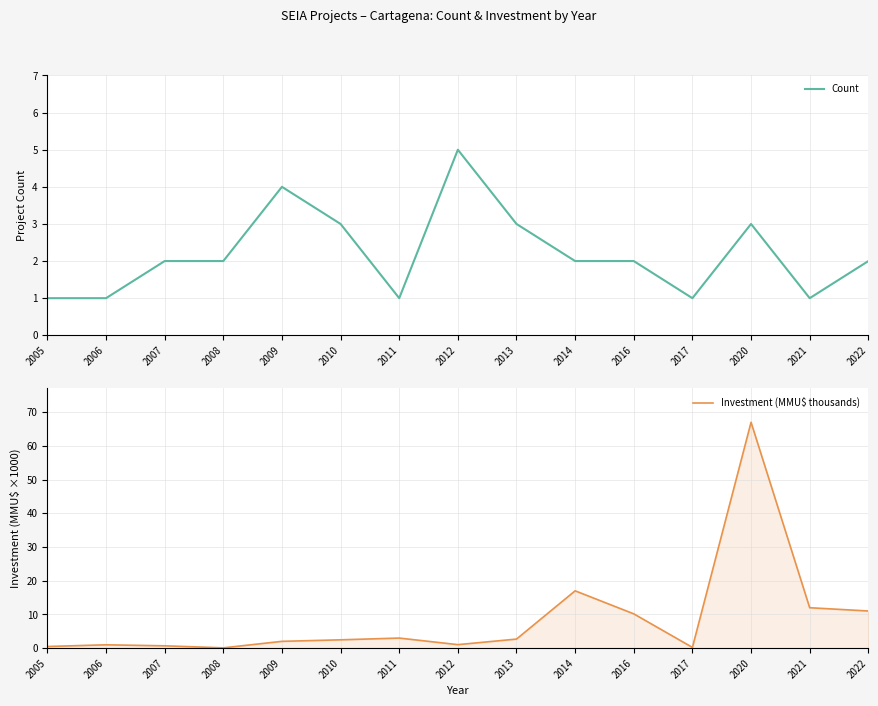

True or false: Count has a value of 1 at 2017.

True